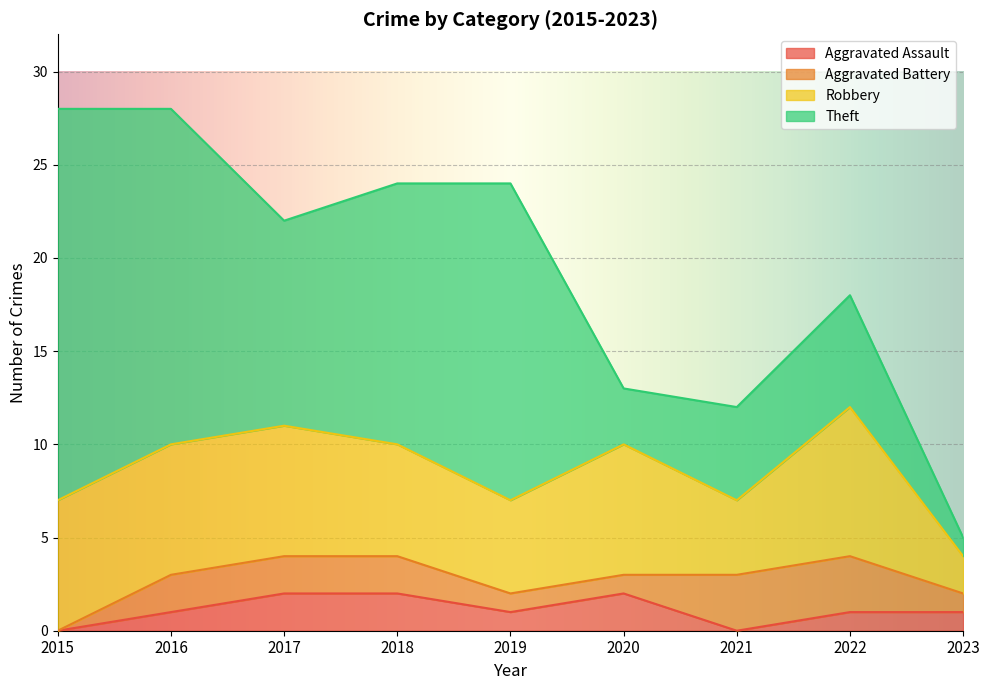

Between 2017 and 2022, which series saw the biggest shift?

Theft